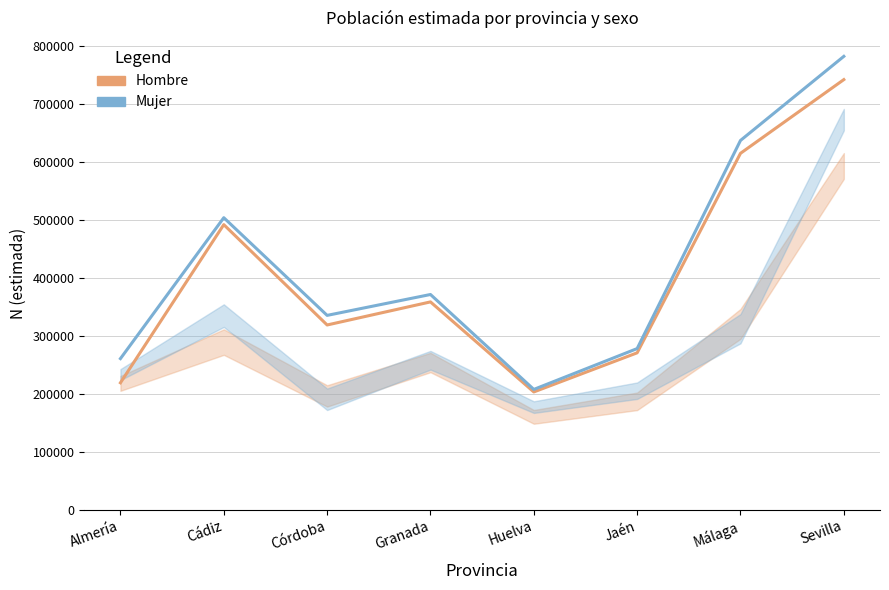

Read the Hombre value at Sevilla.

742245